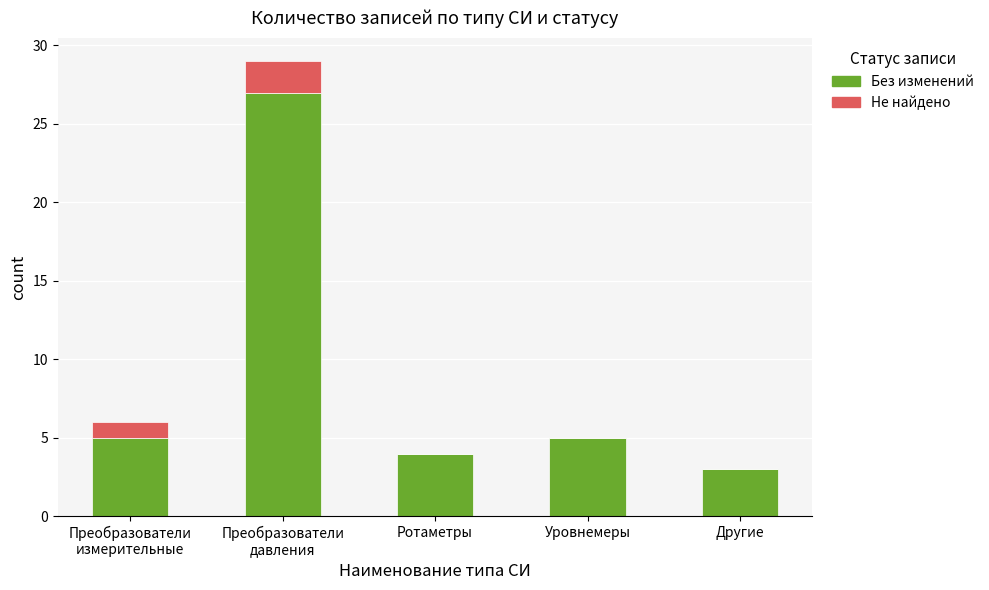

At which category is the sum across all series the highest?

Преобразователи
давления